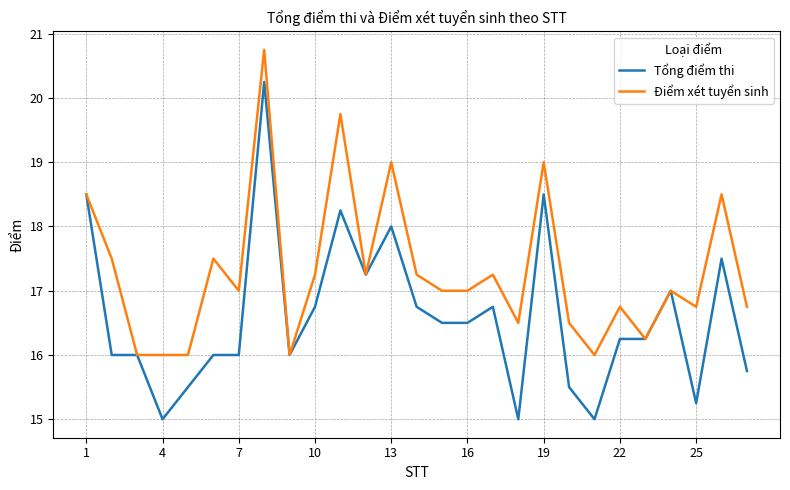

Which series has the widest spread of values?

Tổng điểm thi